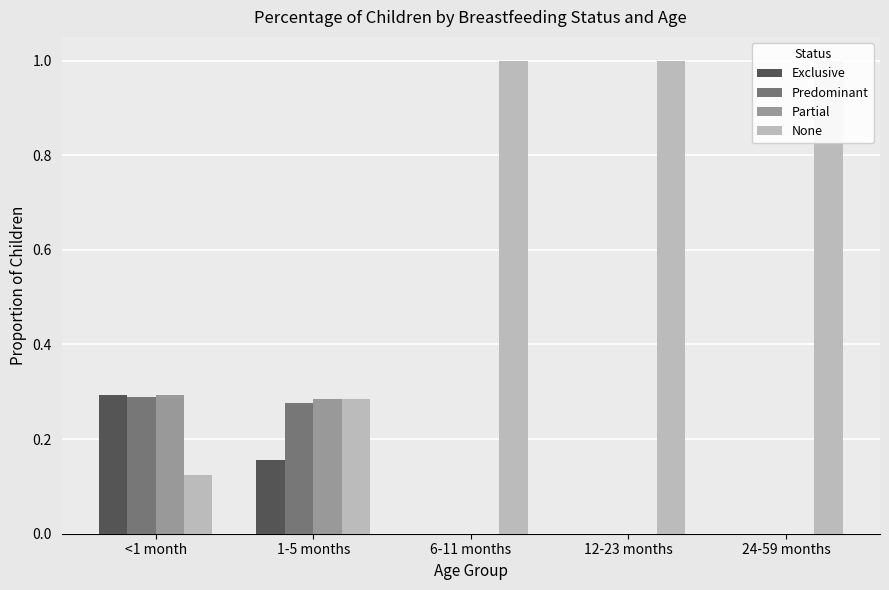

Which series has the largest total across all categories?

None